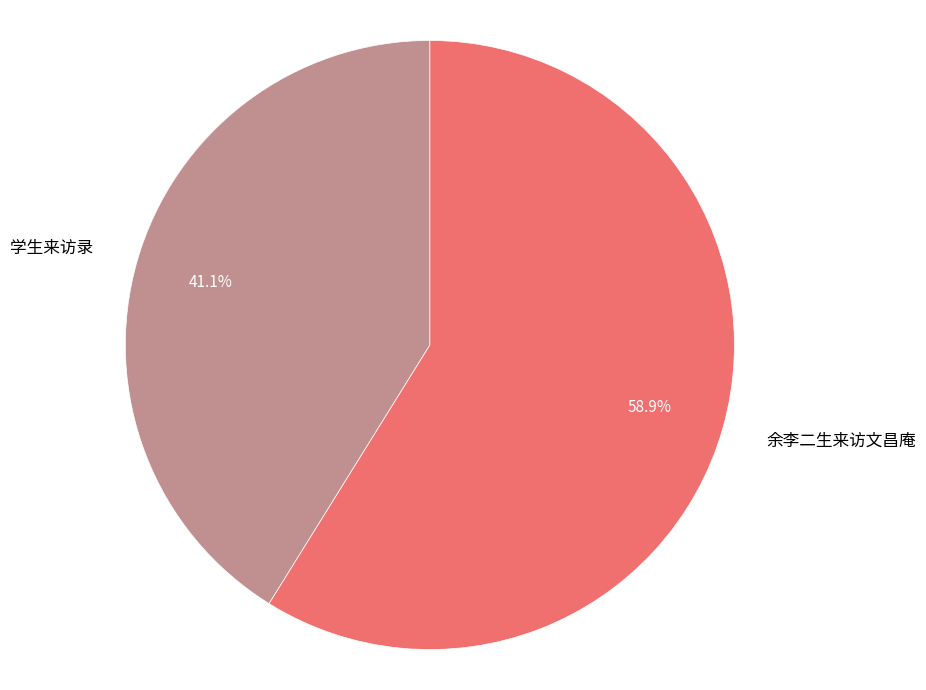

Which has a higher value, 学生来访录 or 余李二生来访文昌庵?

余李二生来访文昌庵